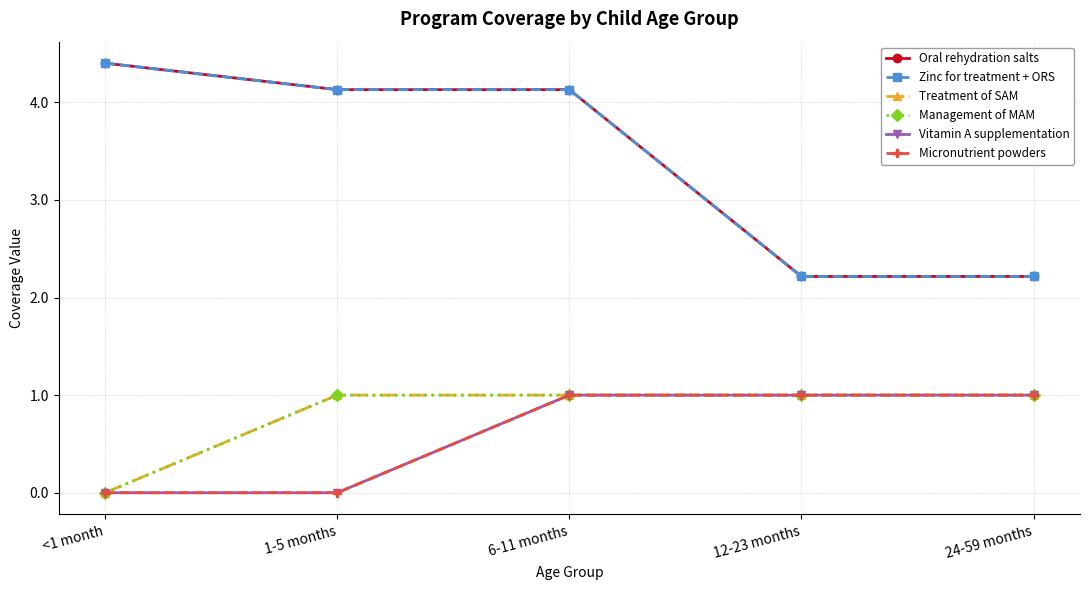

True or false: Micronutrient powders and Oral rehydration salts cross at least once.

False